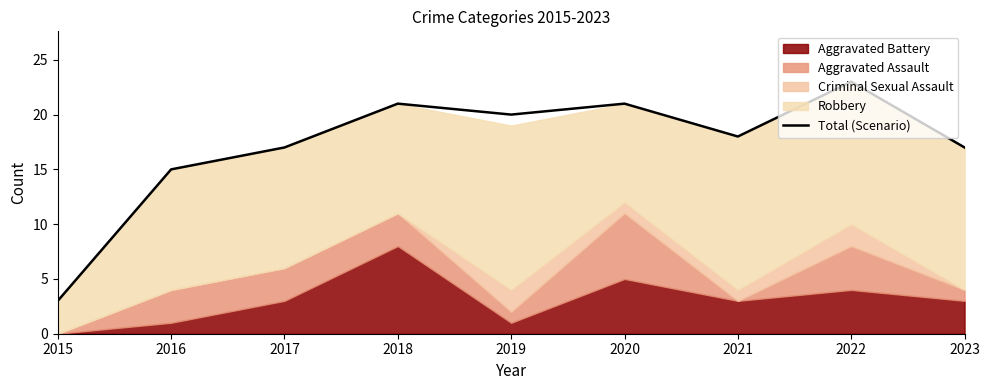

The value at 2019 is 27. True or false?

False